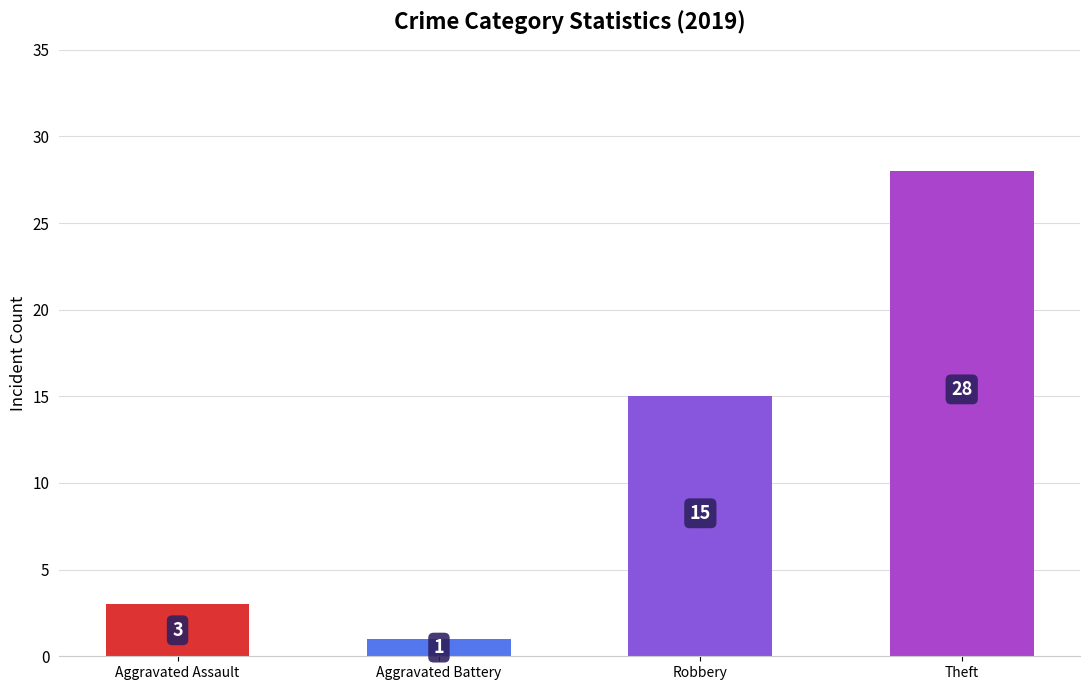

Which category has the lowest value across all series?

Aggravated Battery